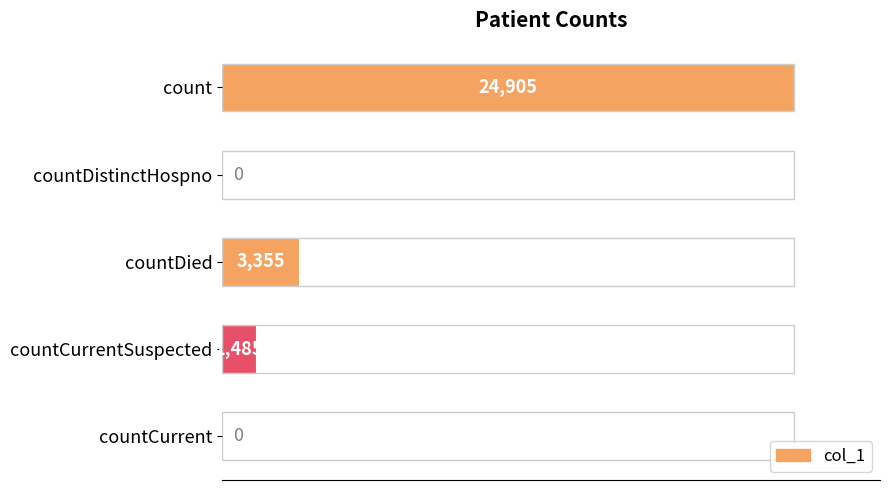

The value at countCurrent is 0. True or false?

True